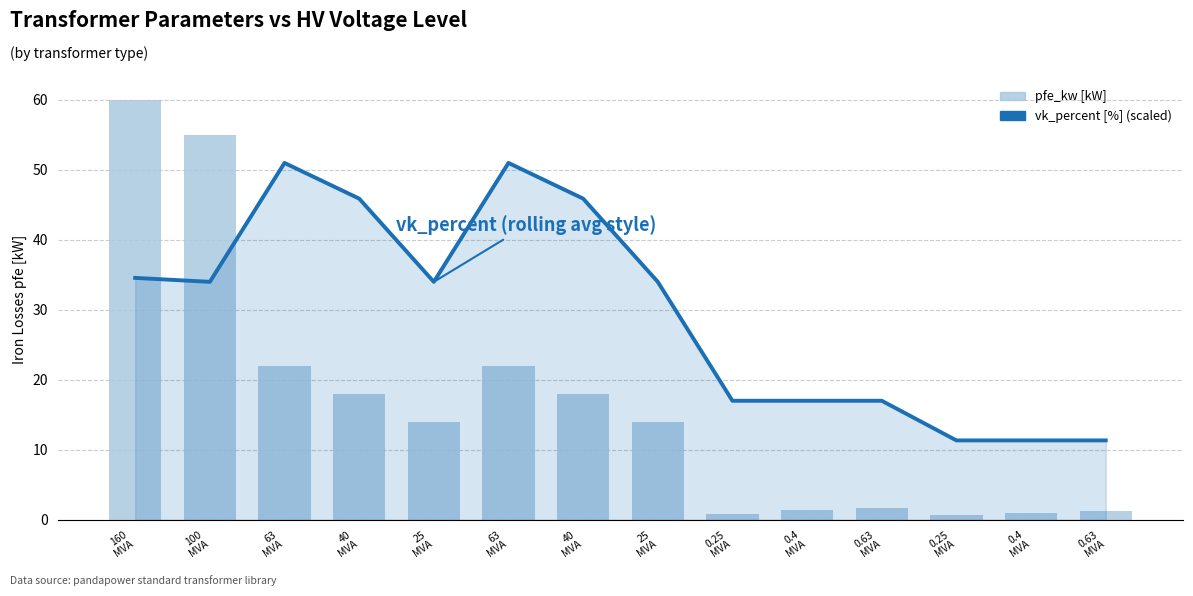

The pfe_kw series shows 4.3 at 40
MVA. True or false?

False